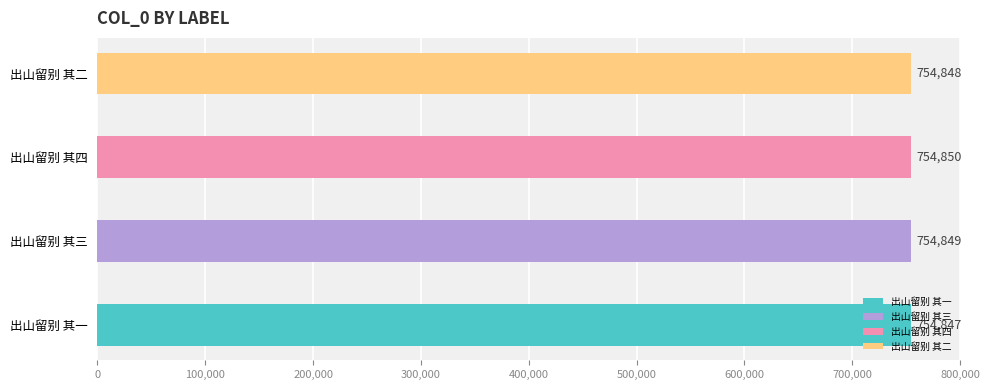

What is the change in value from 出山留别 其三 to 出山留别 其四?

+1